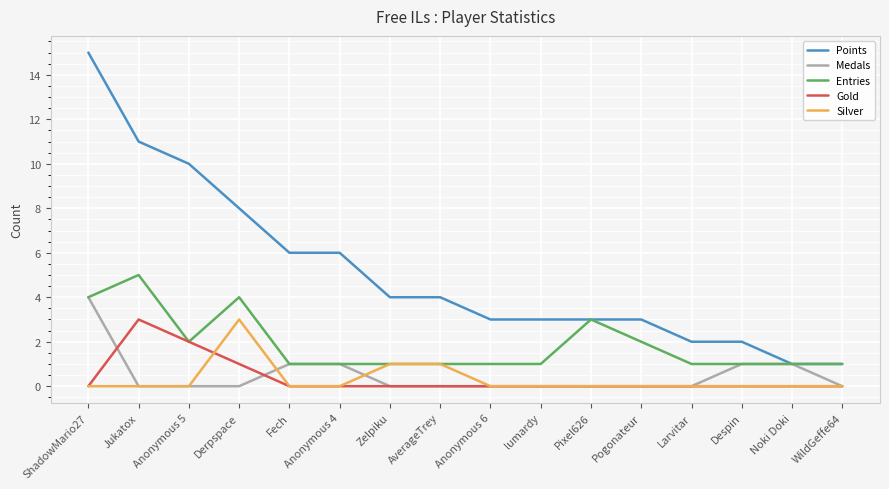

The Medals series shows 0 at Despin. True or false?

False